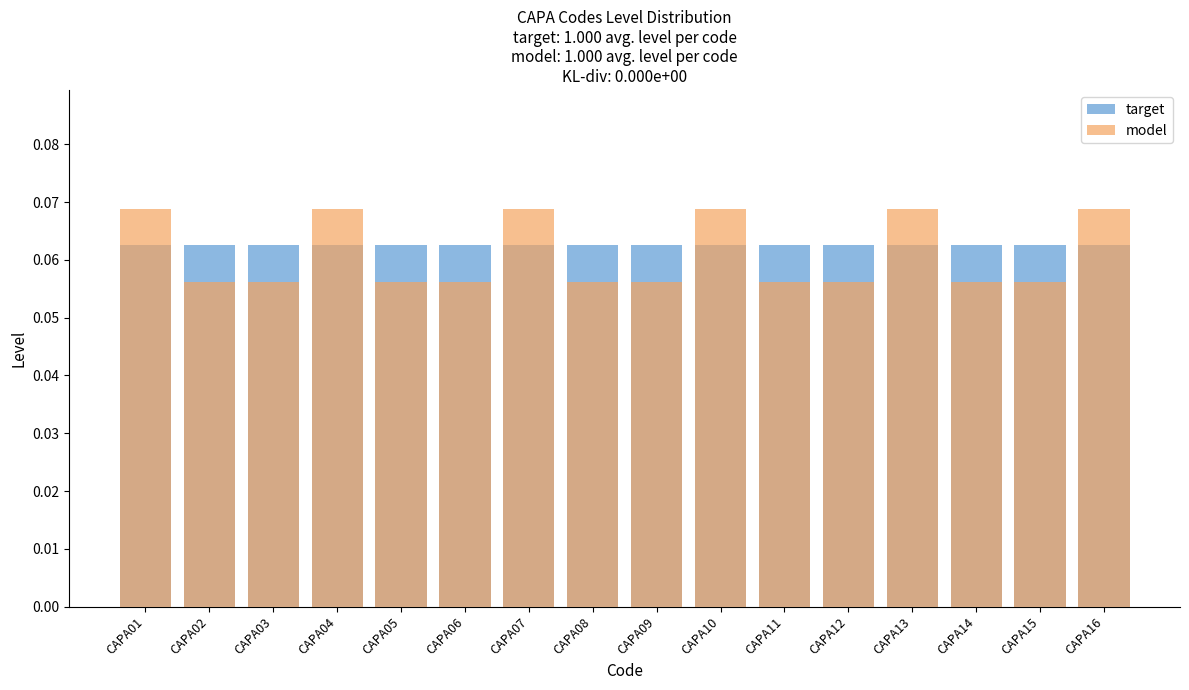

How many distinct data groups are displayed?

2